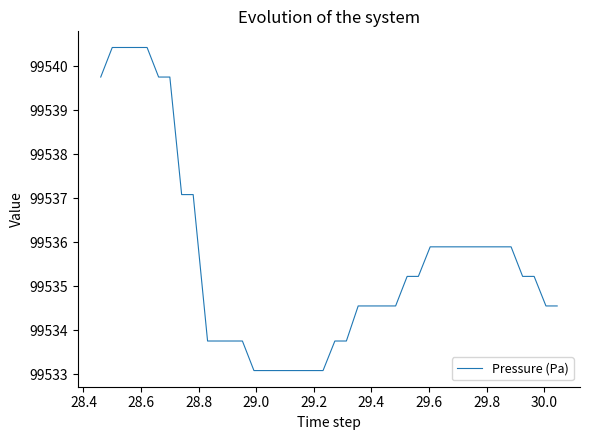

What is the difference between the maximum and minimum values?

7.3